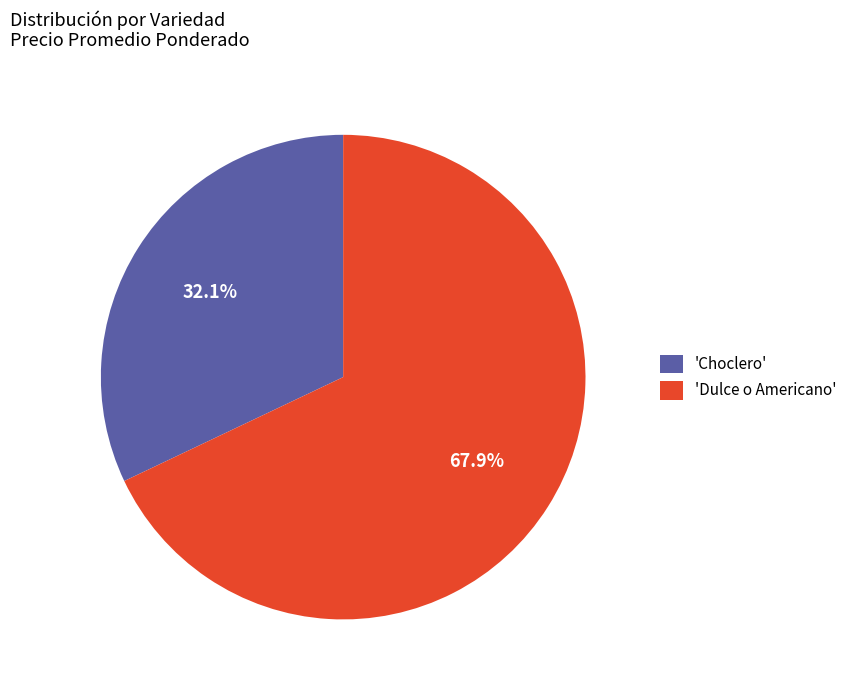

Is there any slice that represents more than half of the pie?

Yes